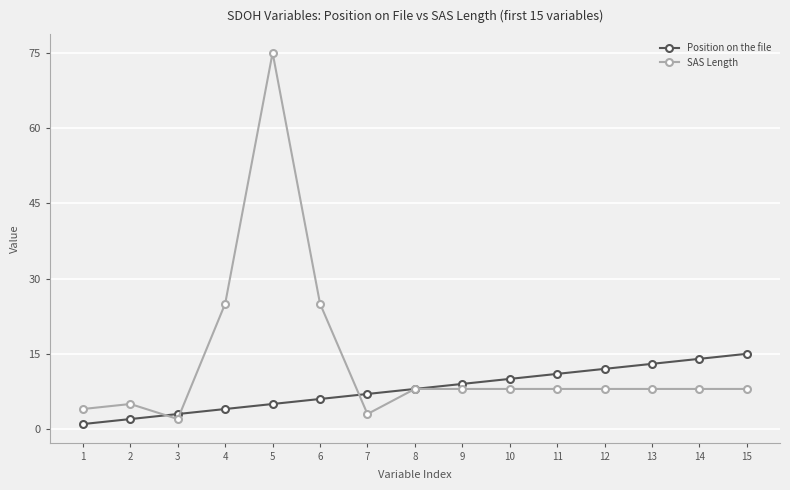

What is the difference between the maximum and minimum values in the SAS Length series?

73